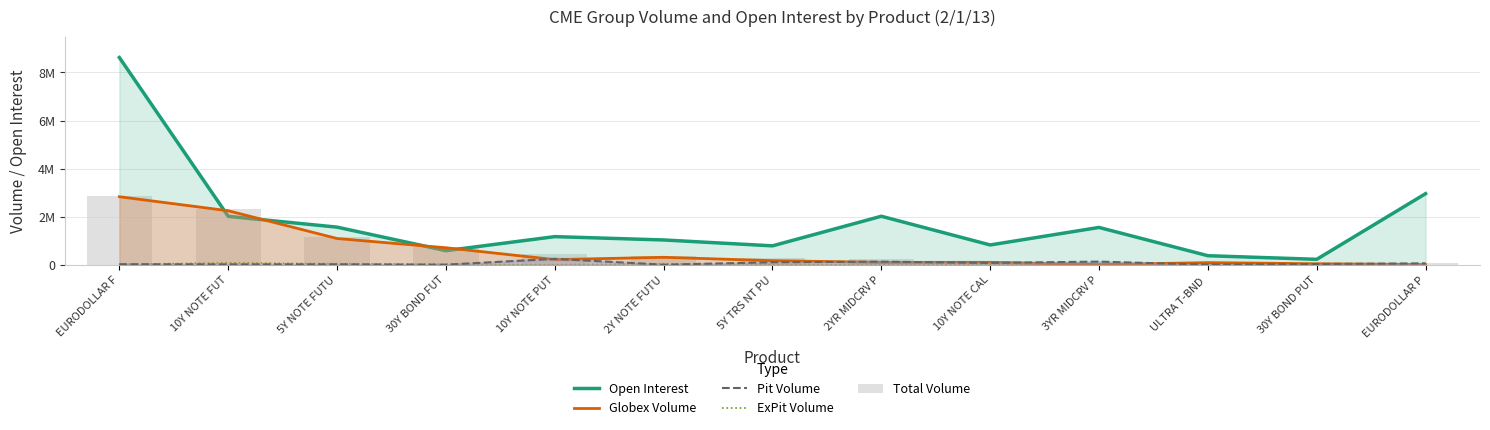

What is the label of the 7th bar from the left?

5Y TRS NT PU